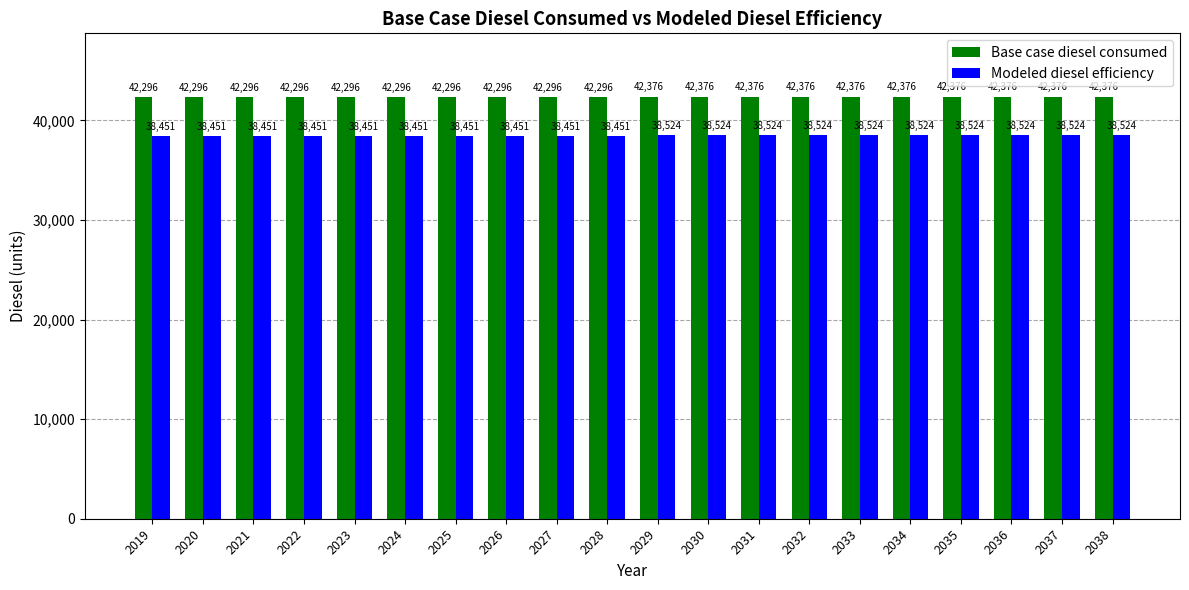

Is the value of Base case diesel consumed at 2024 greater than the value of Modeled diesel efficiency at 2026?

Yes